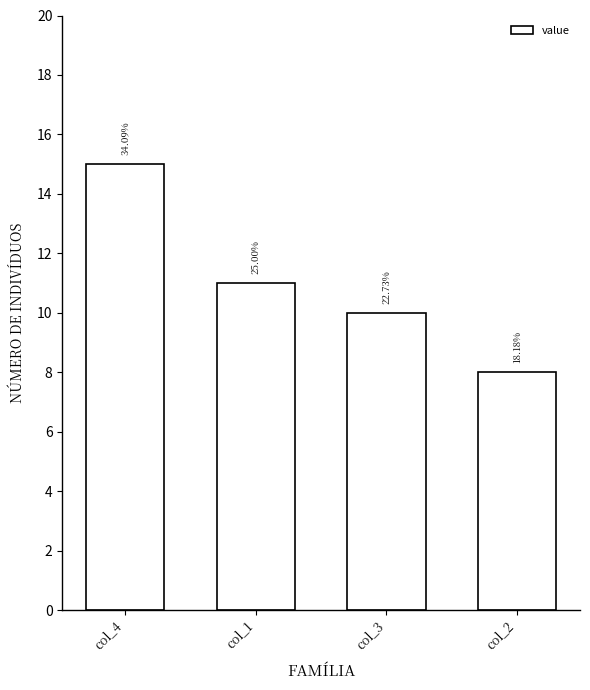

How many bars are there in total?

4